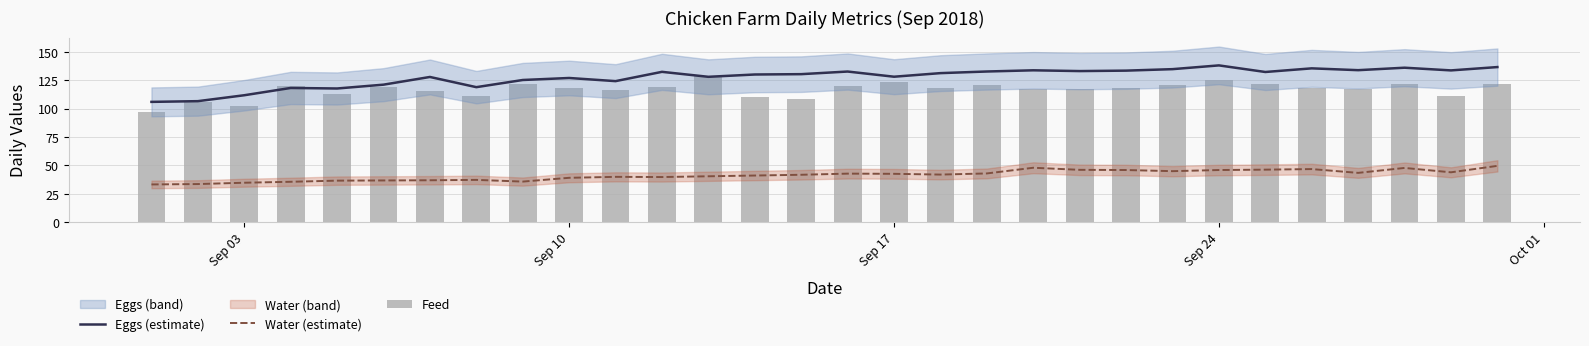

True or false: Eggs (estimate) has a value of 36.7 at Sep 10.

False